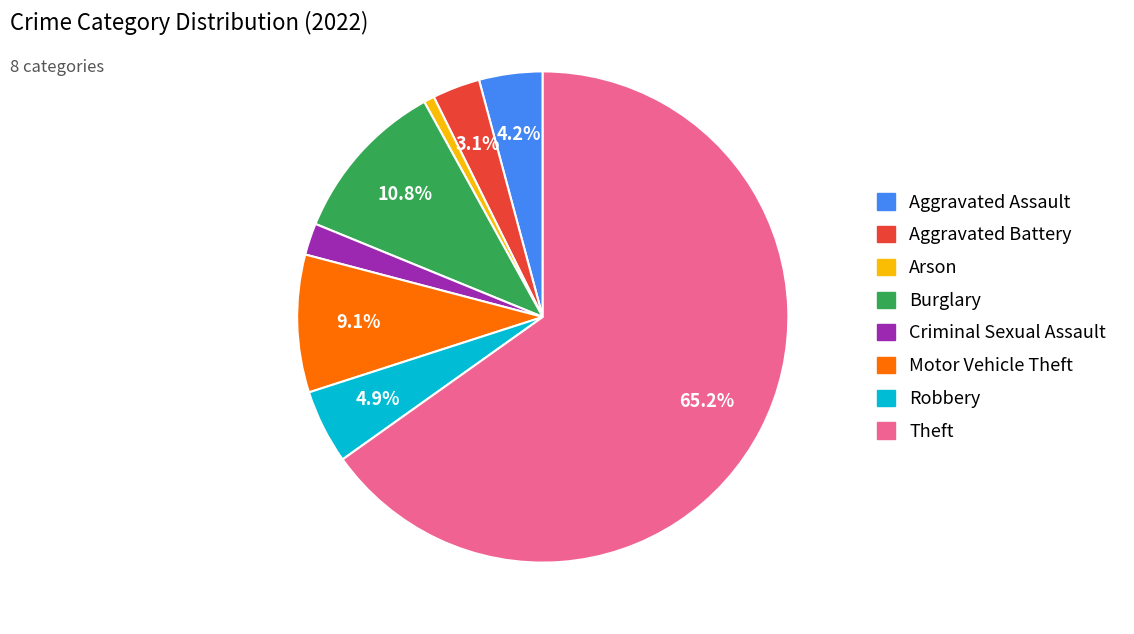

What percentage is the Criminal Sexual Assault slice, to the nearest percent?

2%